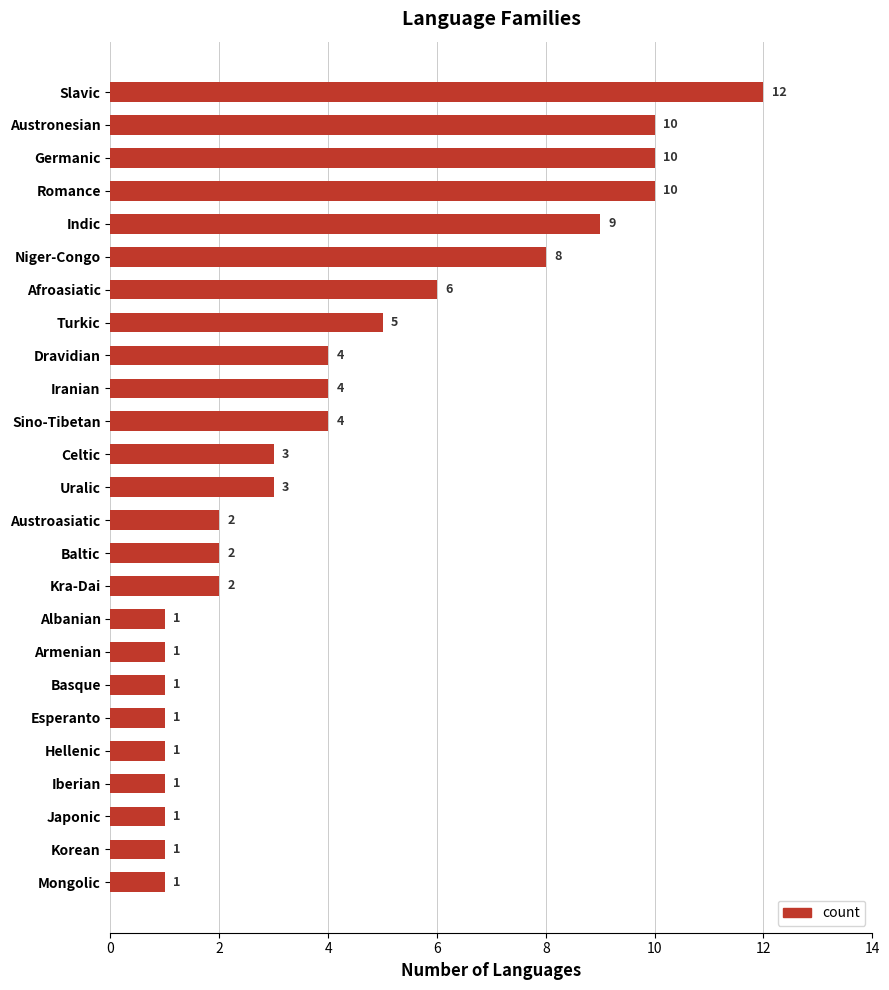

Which label corresponds to the largest value in the chart?

Slavic